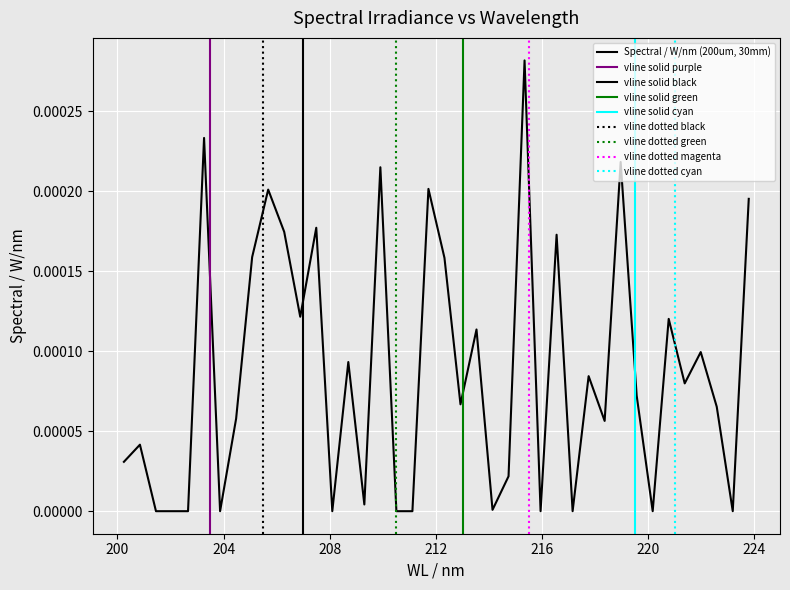

What position from the right is 208.0944593133882?

27